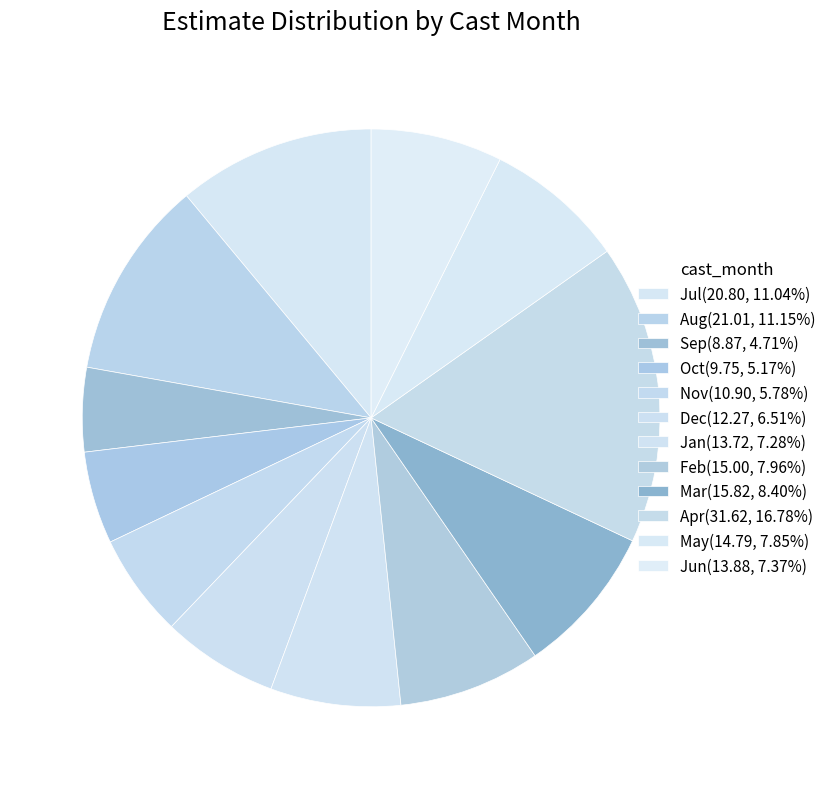

How many segments does this pie chart have?

12